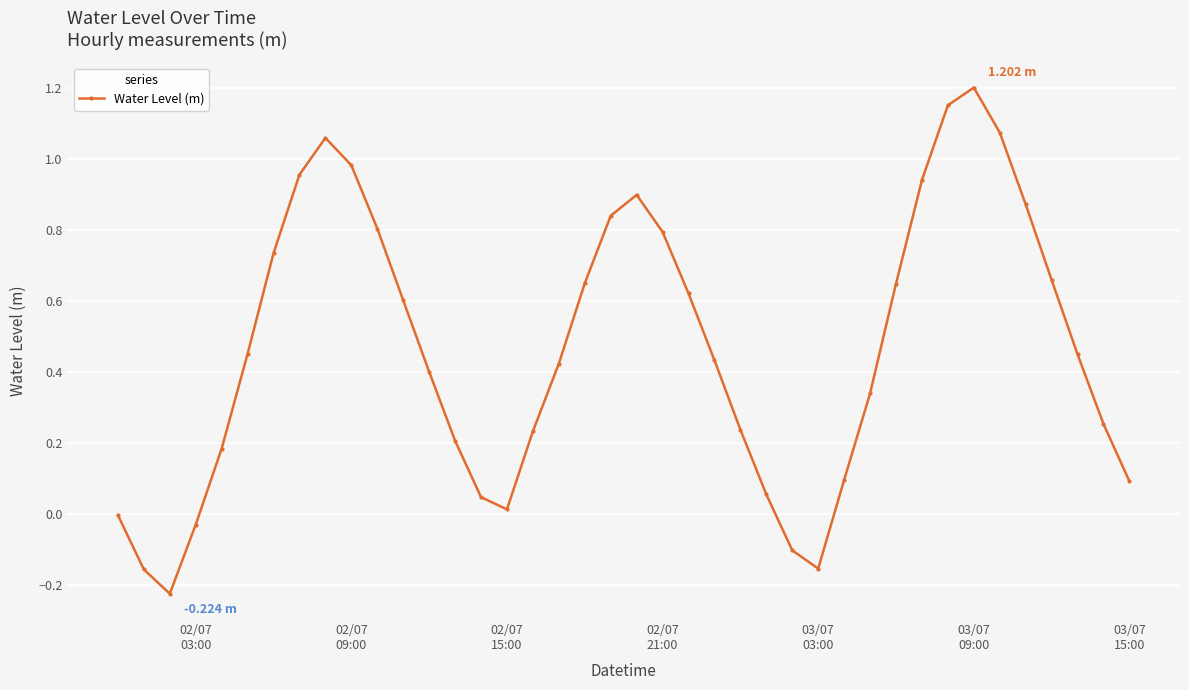

How many data points does each series have?

40